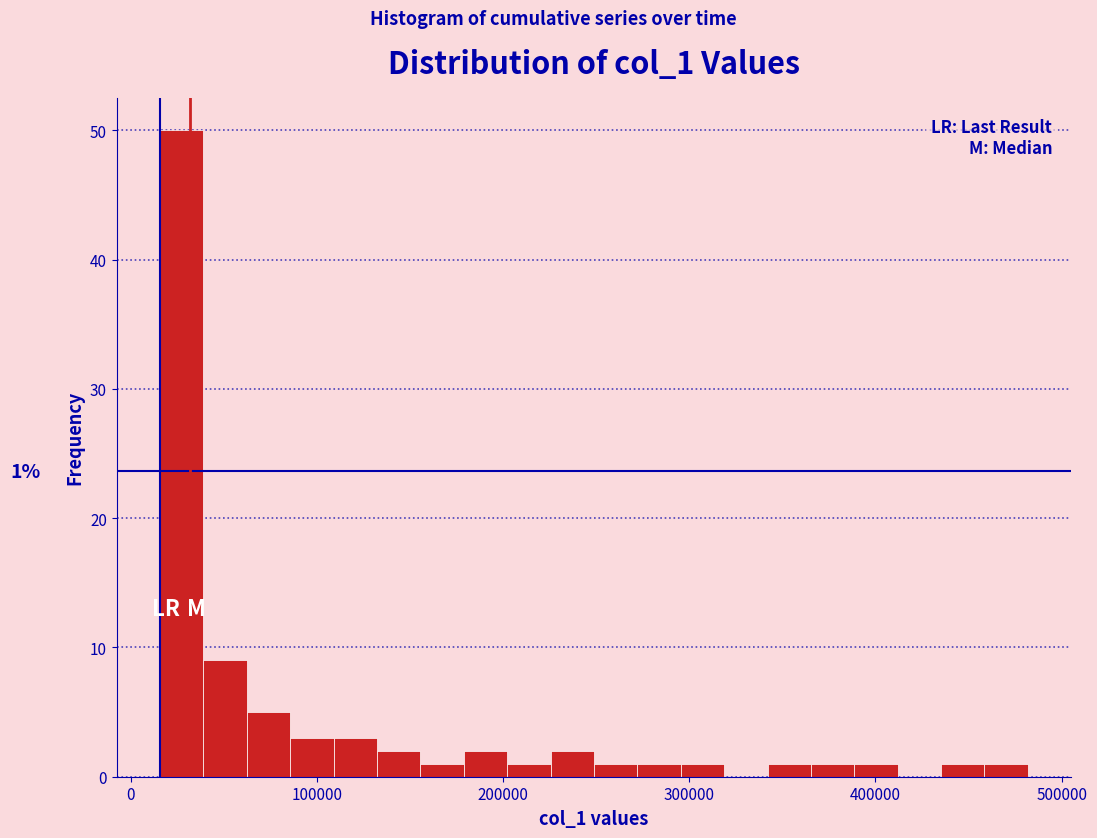

Read against the x-axis, roughly where is the centre of the tallest bar?

30000